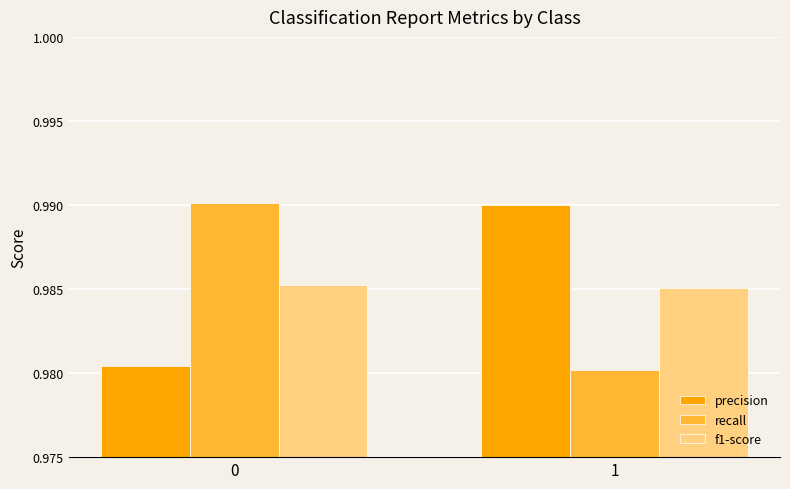

What is the sum of the recall values at 0 and 1?

2.0